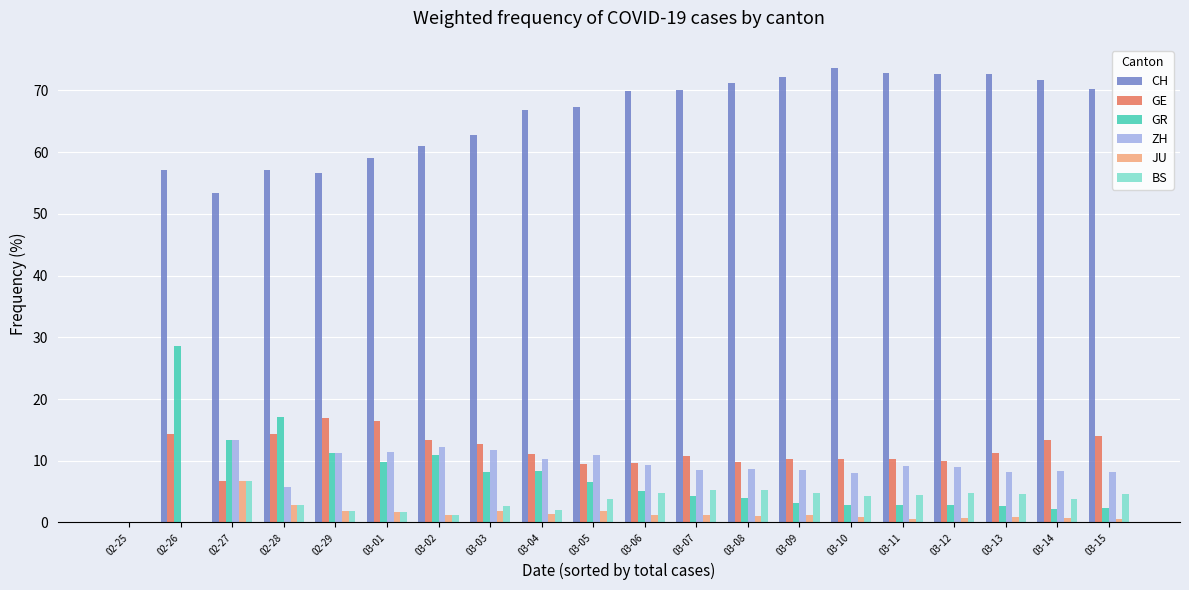

What are all the series names shown in the legend?

CH, GE, GR, ZH, JU, BS